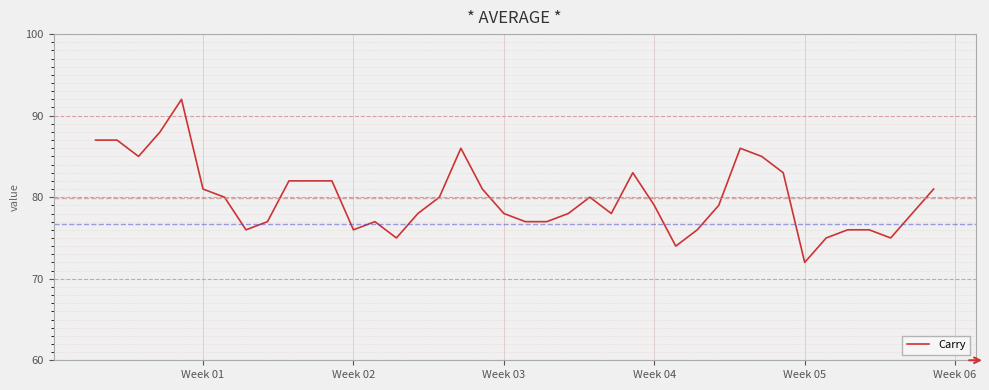

What is the difference between the maximum and minimum values?

20